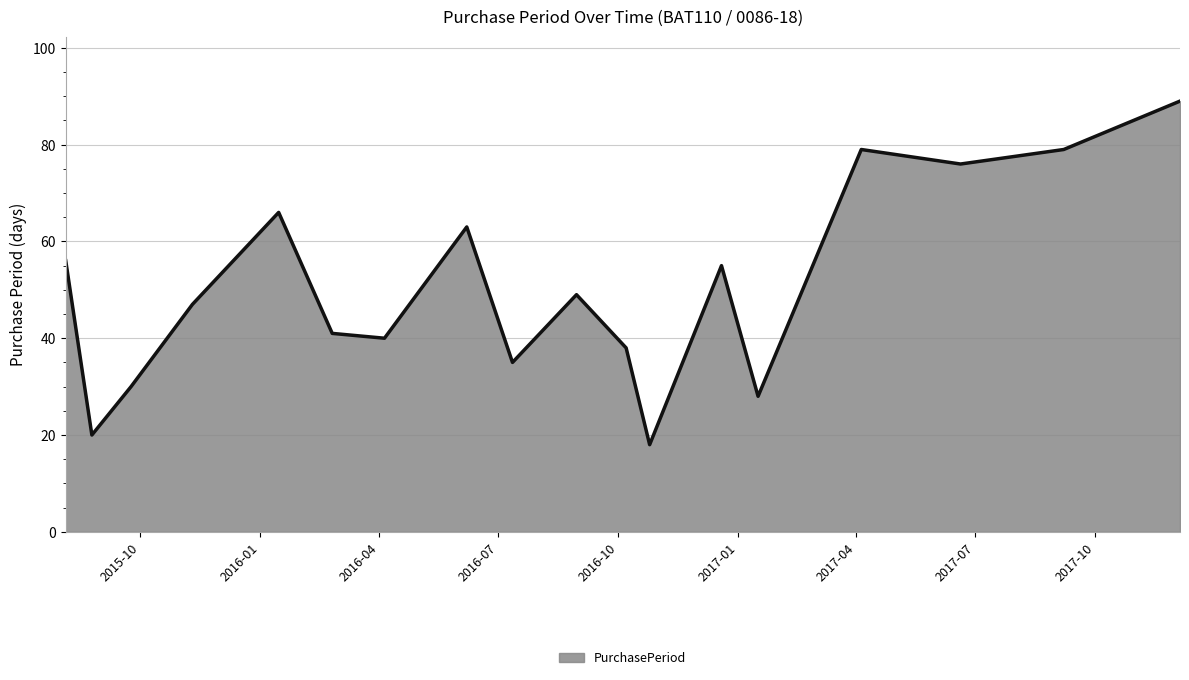

What is the difference between the maximum and minimum values?

71